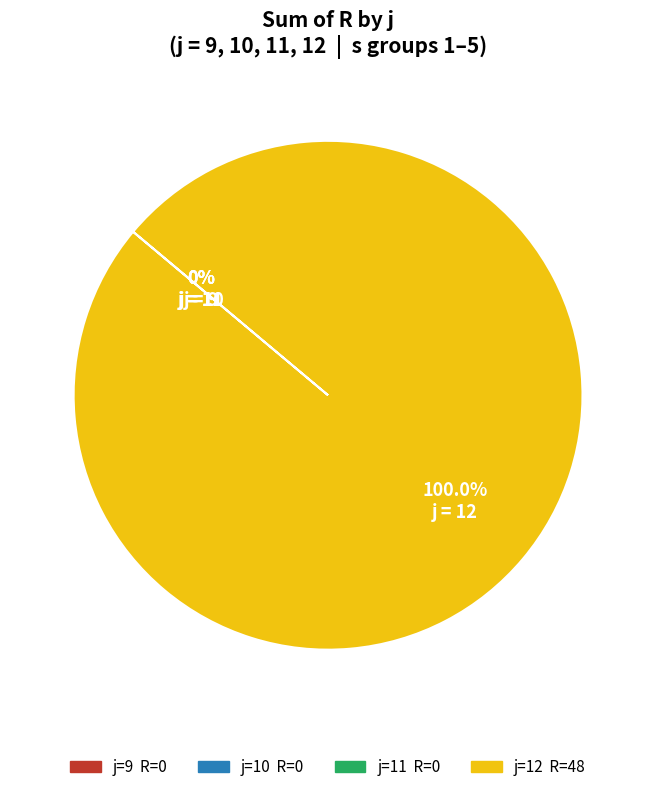

Is there any slice that represents more than half of the pie?

Yes